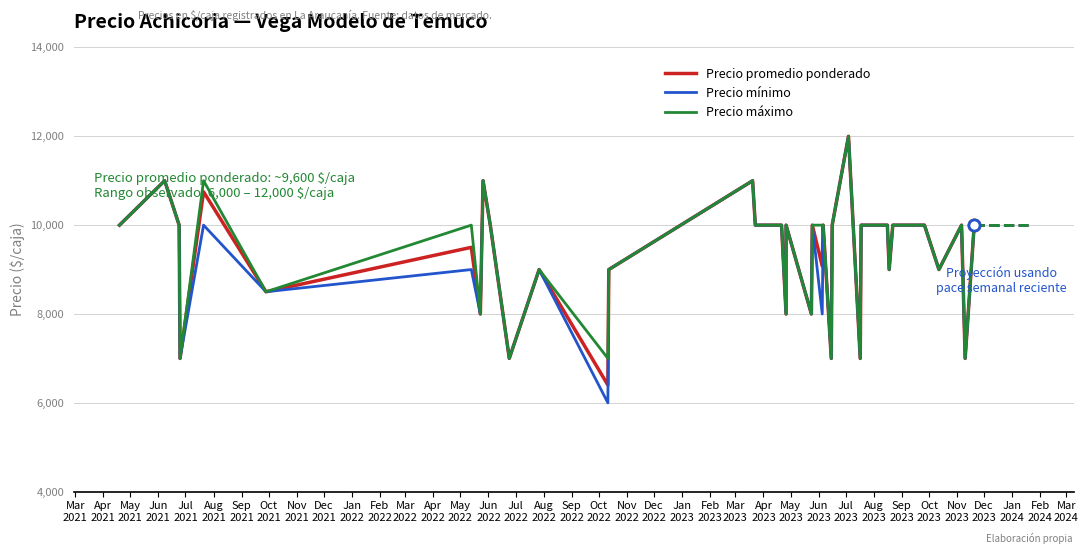

What is the maximum value for Precio mínimo?

12000